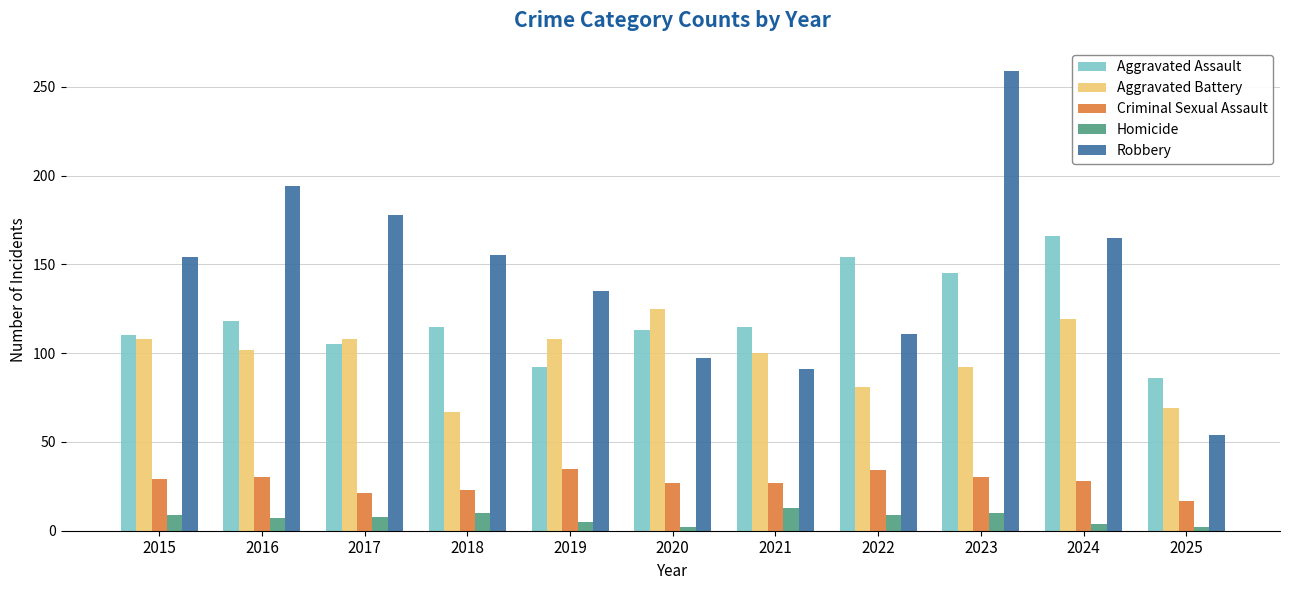

What is the value of the Aggravated Assault bar at the 8th from the left?

154